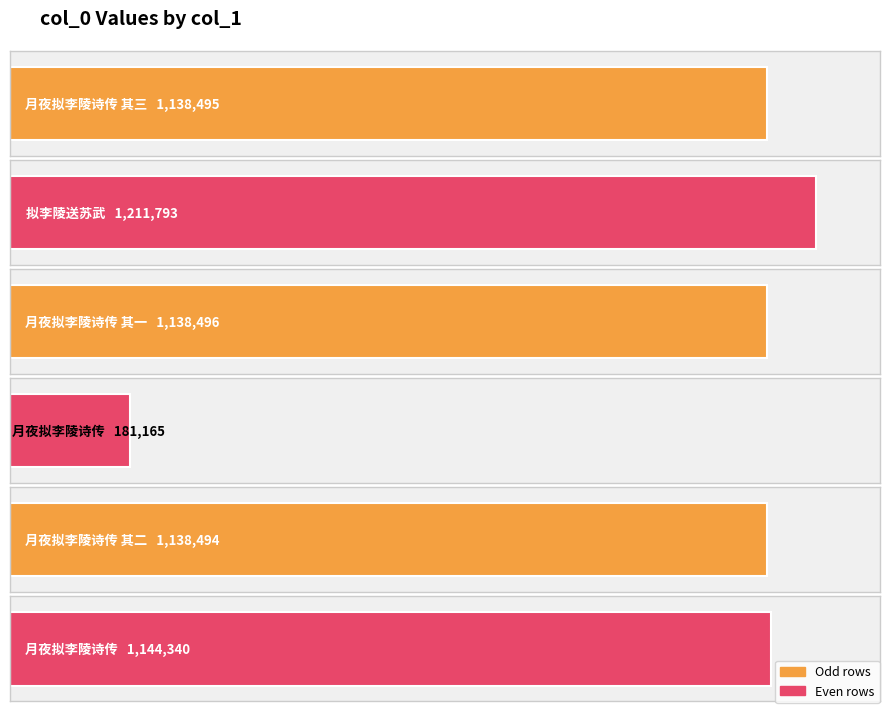

Where is the data nearest to the value 696479?

月夜拟李陵诗传 其二